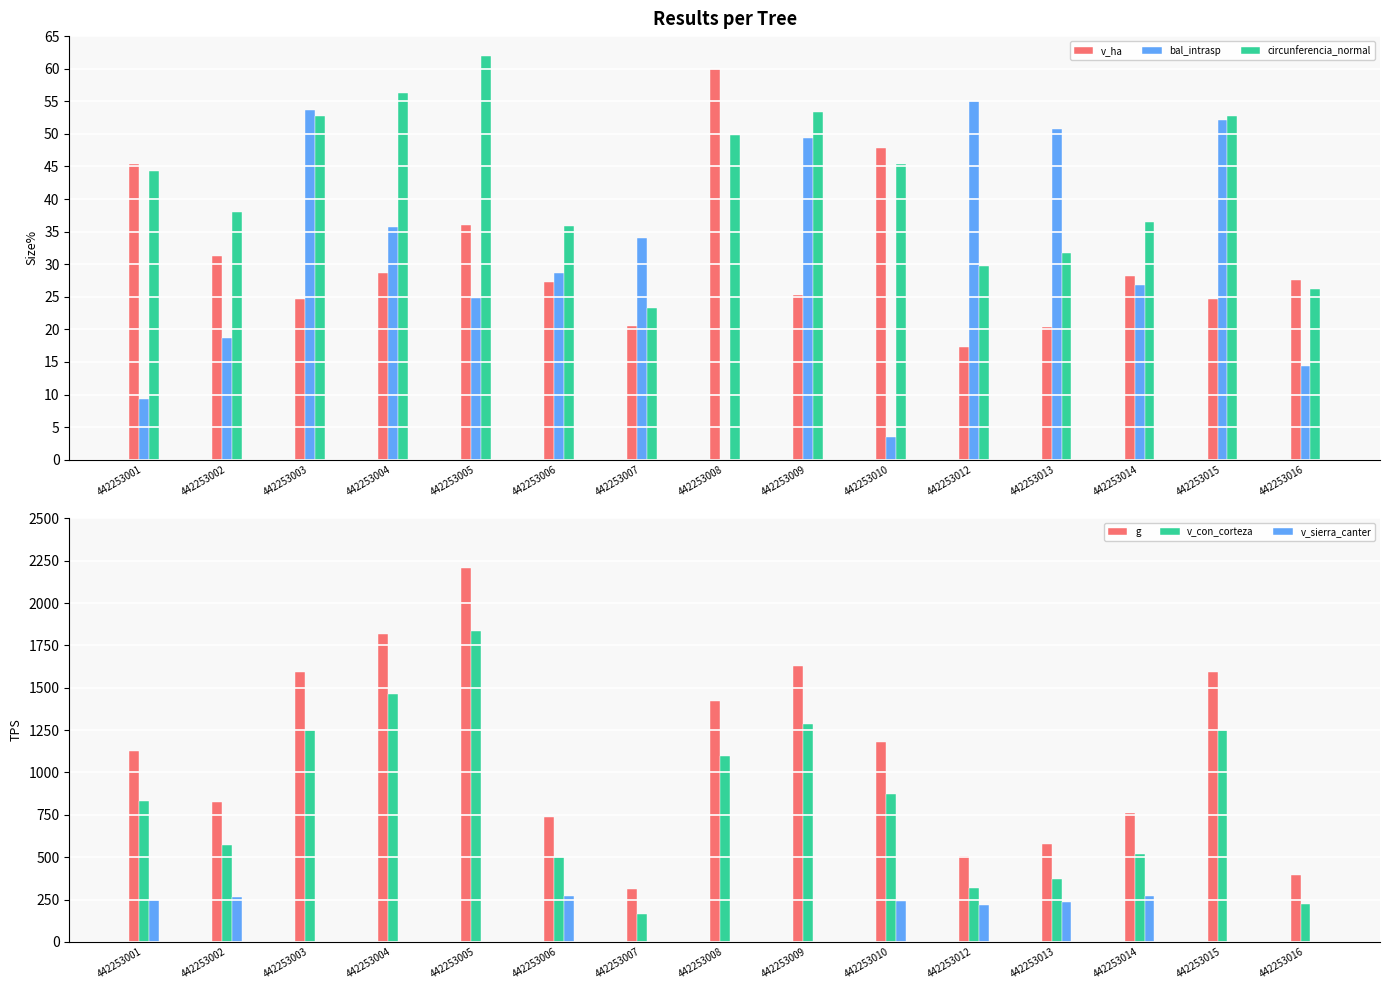

Where does the bal_intrasp series first go above 28?

442253003